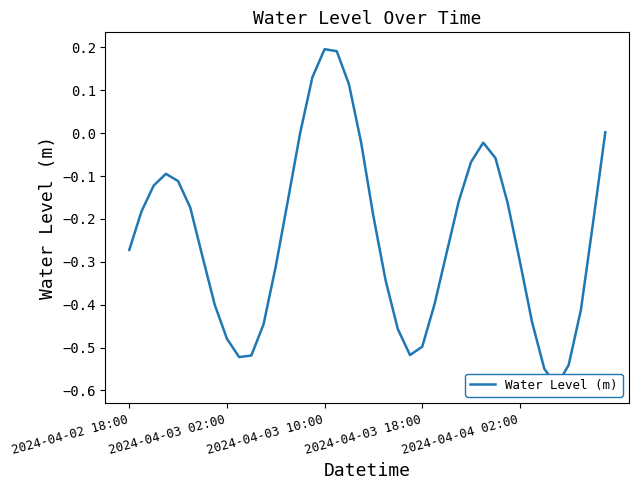

Does the chart display data point markers on the line(s)?

No